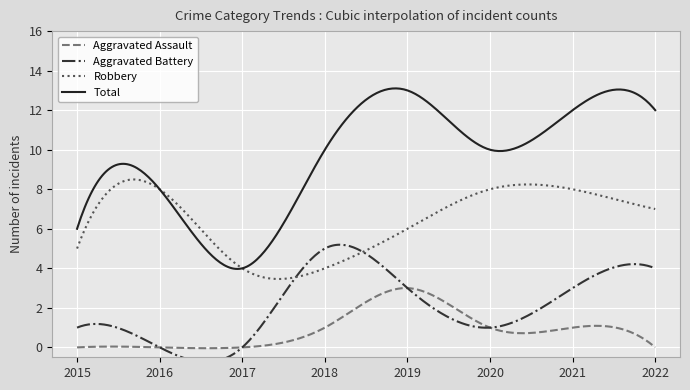

Between 2017 and 2021, which series saw the biggest shift?

Total